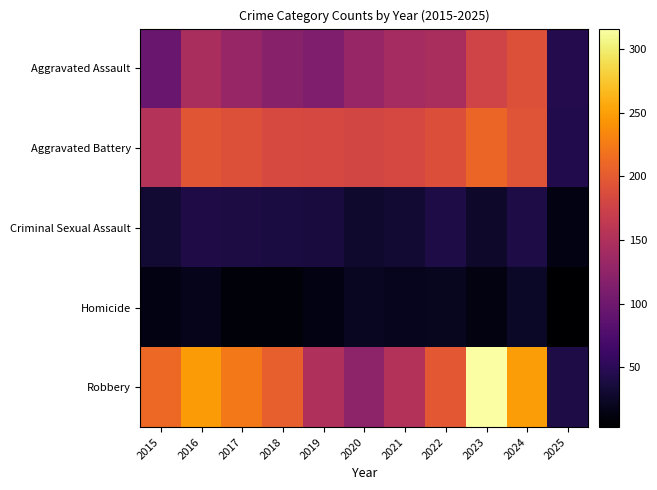

Which series has the widest spread of values?

Robbery